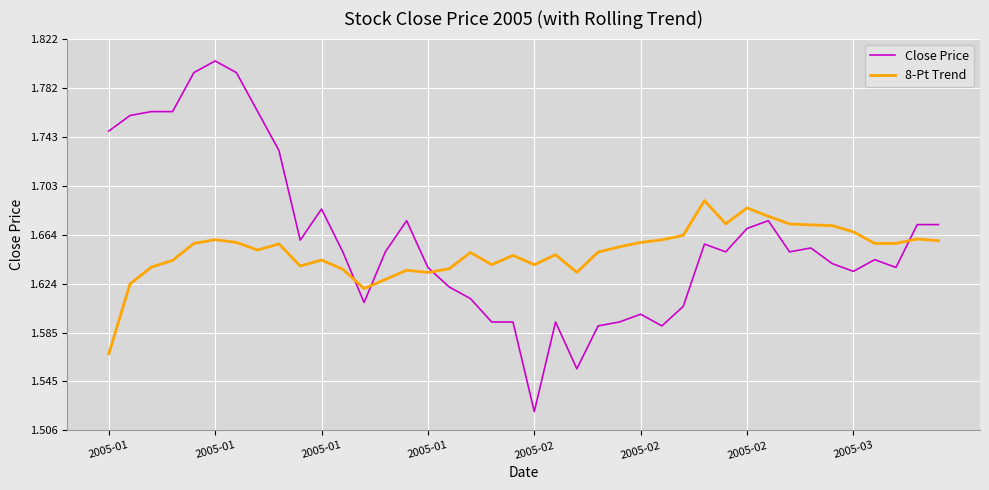

Which series has the largest total across all categories?

Close Price